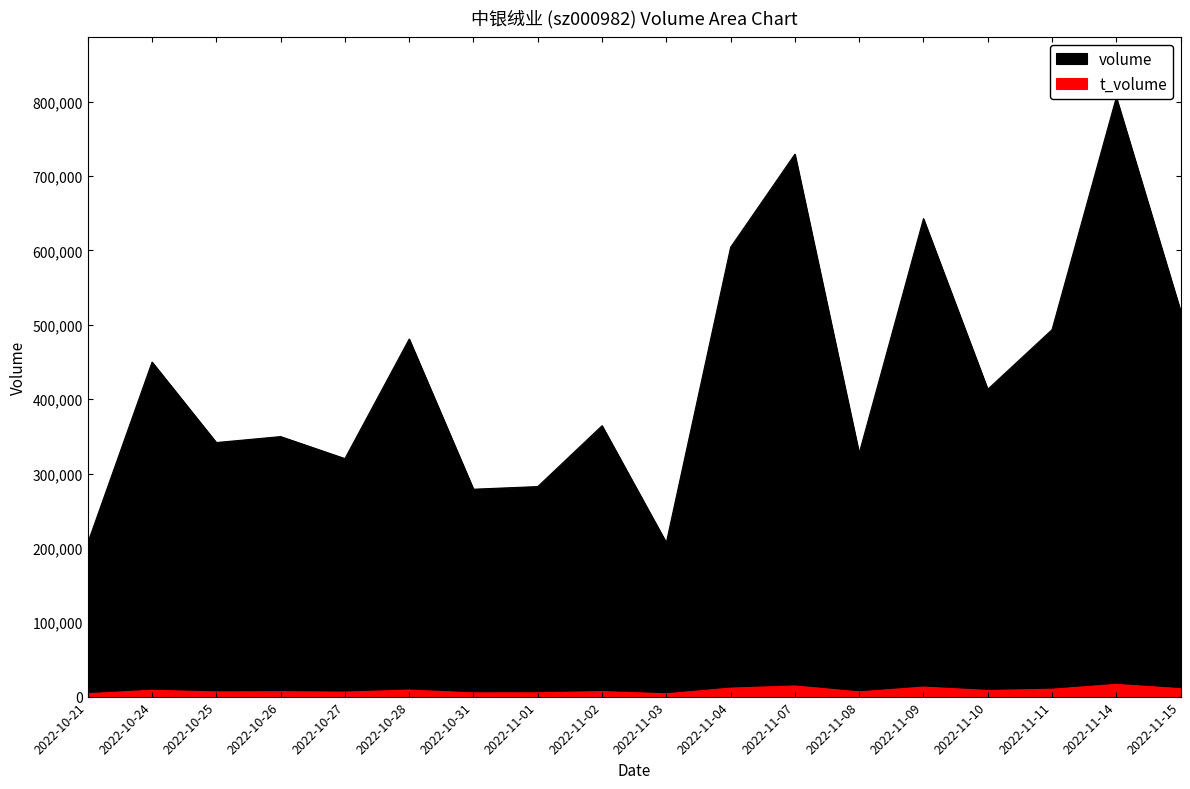

At which label is volume closest to 506298?

2022-11-15